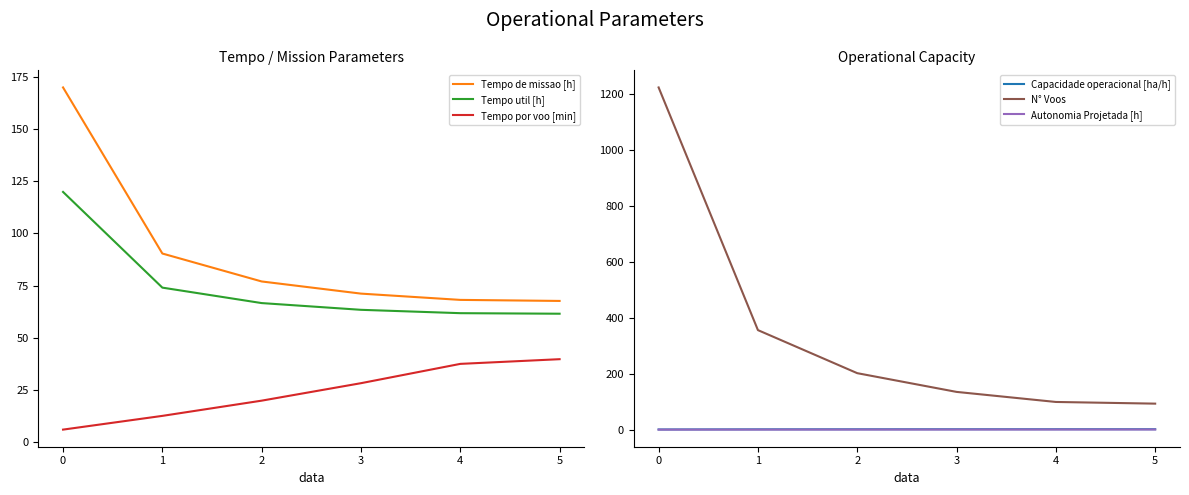

How many lines are shown in the chart?

6